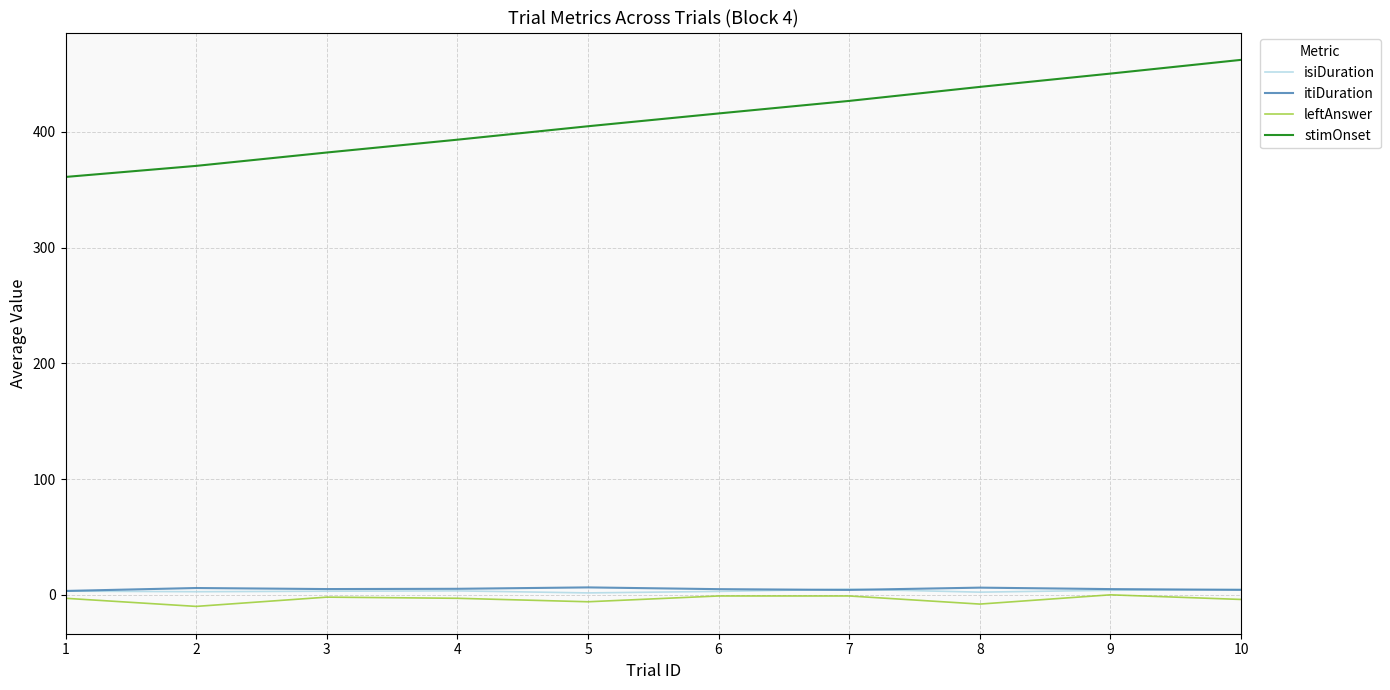

True or false: leftAnswer and itiDuration cross at least once.

False